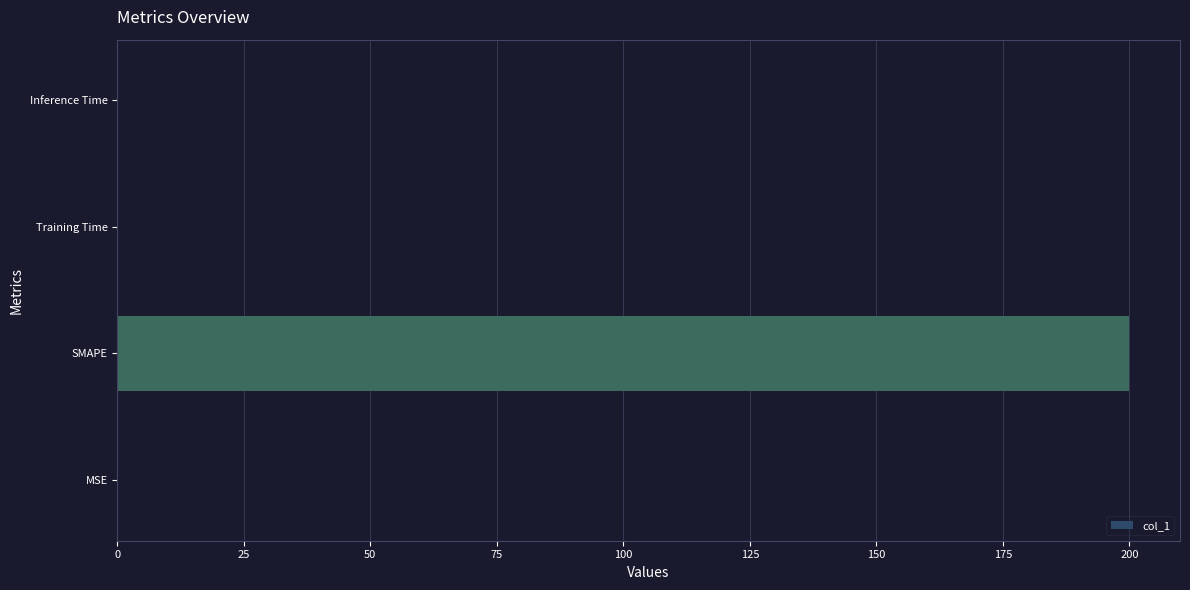

Are the bars grouped side by side (vs. stacked)?

No